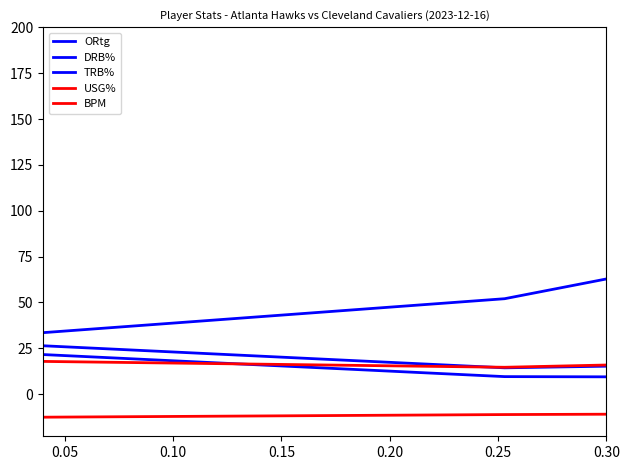

Is this an area chart (filled region under the line)?

No